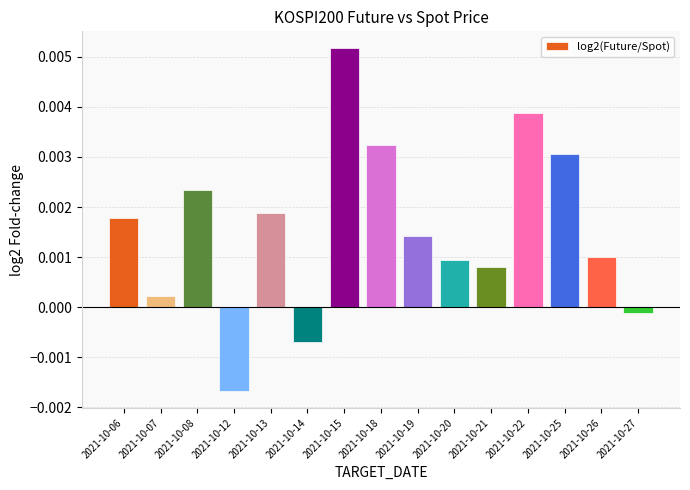

Which label corresponds to the smallest value in the chart?

2021-10-12